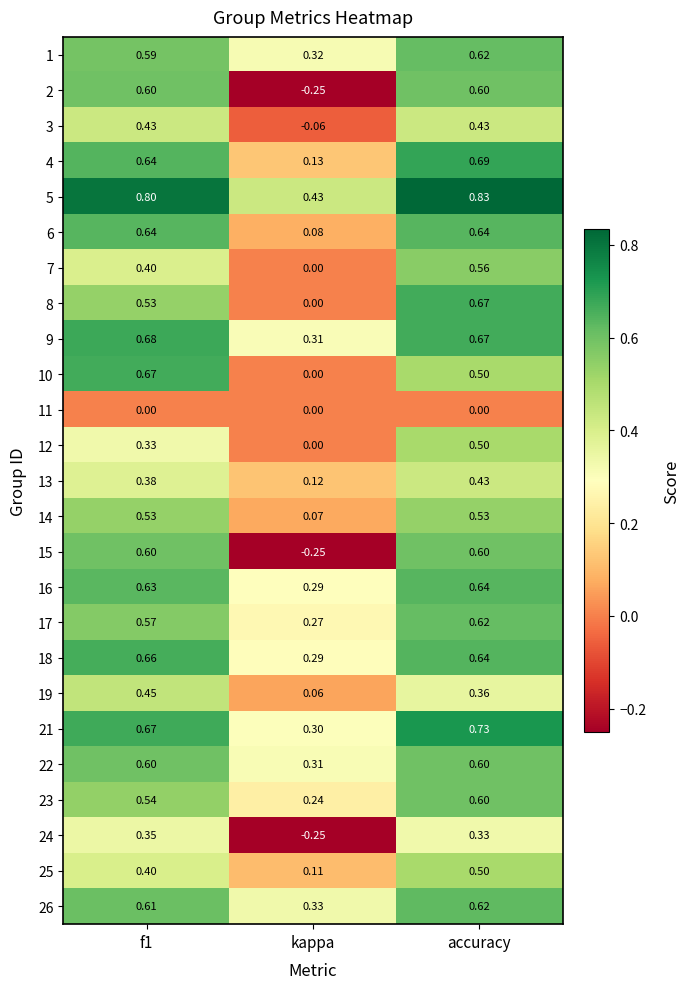

At how many categories does at least one series exceed 0?

3